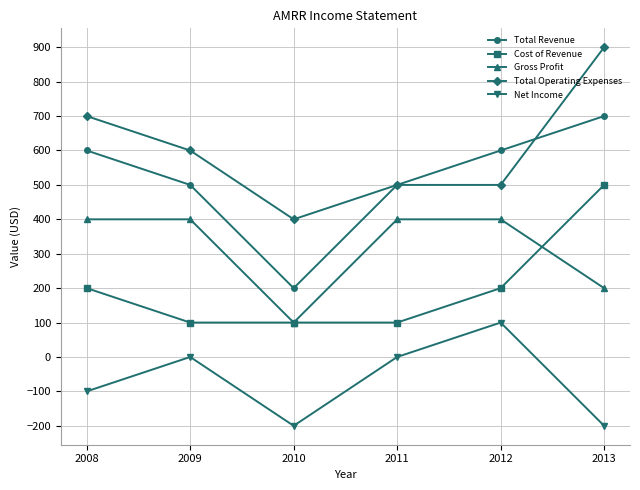

What is the value of the Gross Profit point at the 4th from the left?

400